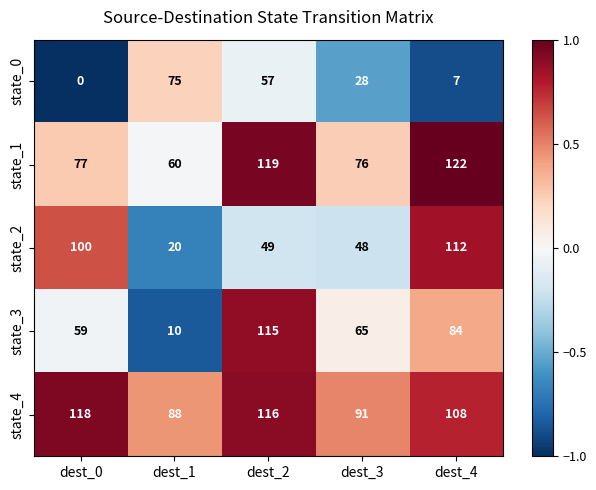

What is the approximate value of state_4 at dest_2, to the nearest 5?

115